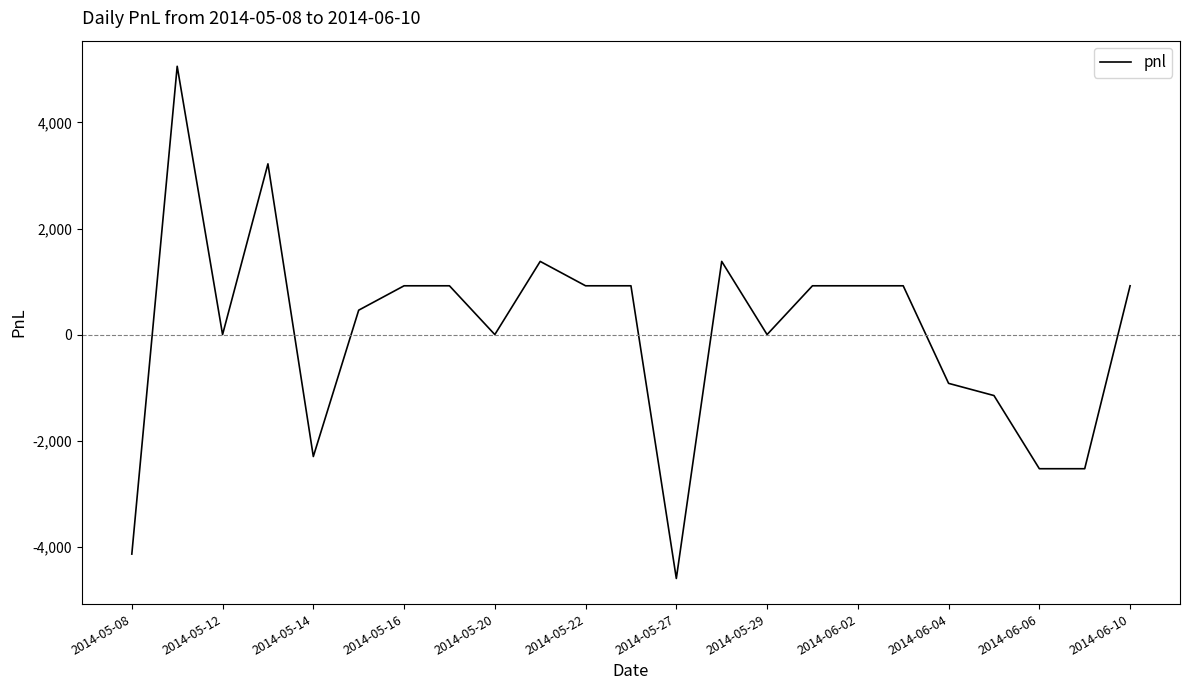

What is the greatest value displayed?

5060